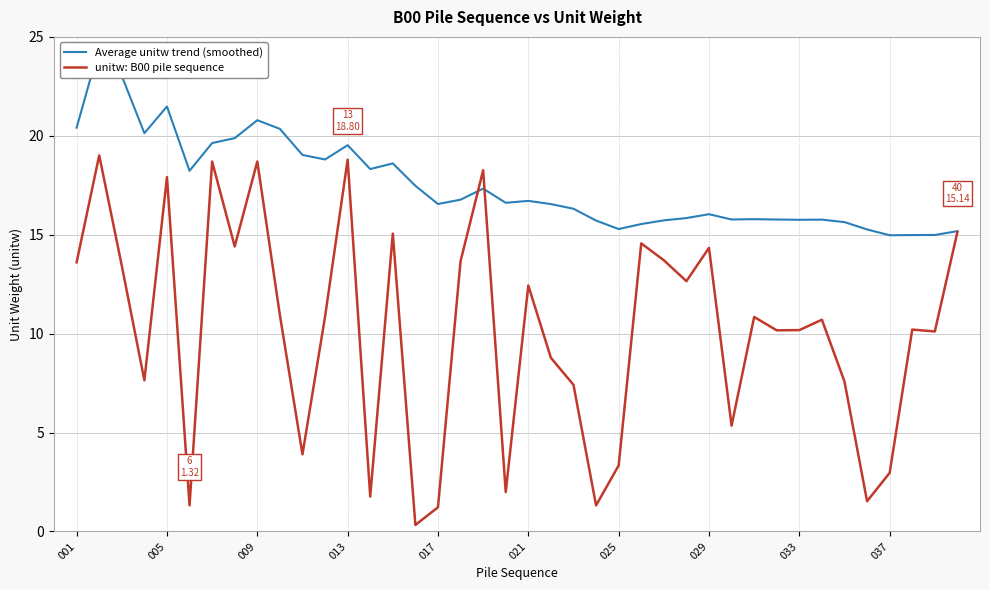

Which series ends up on top after the final intersection of unitw: B00 pile sequence and Average unitw trend (smoothed)?

Average unitw trend (smoothed)